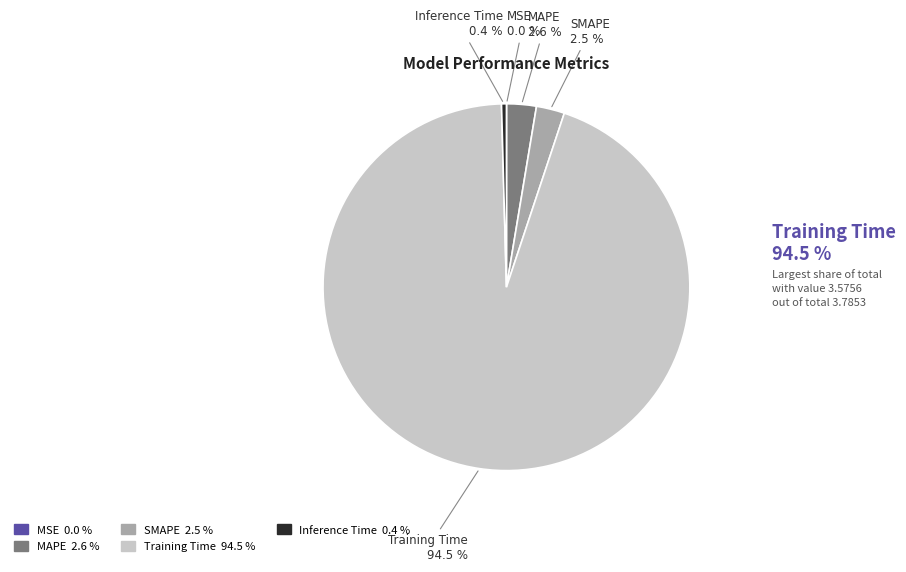

What percentage do Inference Time and Training Time together represent?

94.9%